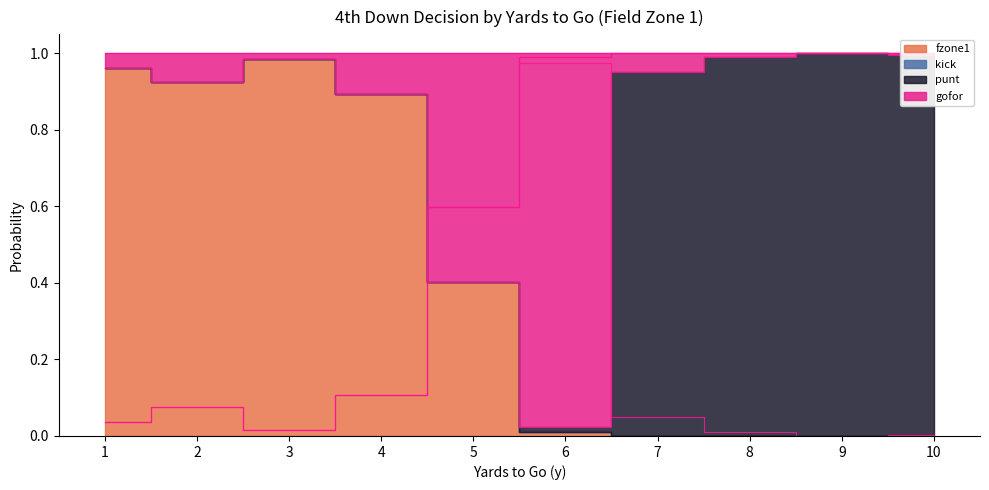

Rank the series at 4 from lowest to highest value.

gofor, fzone1